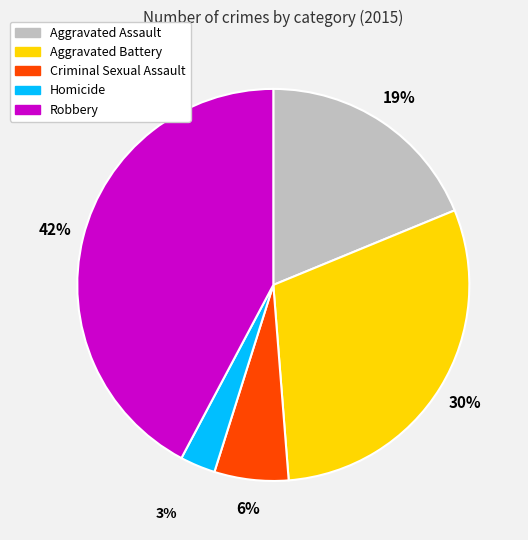

How many segments does this pie chart have?

5